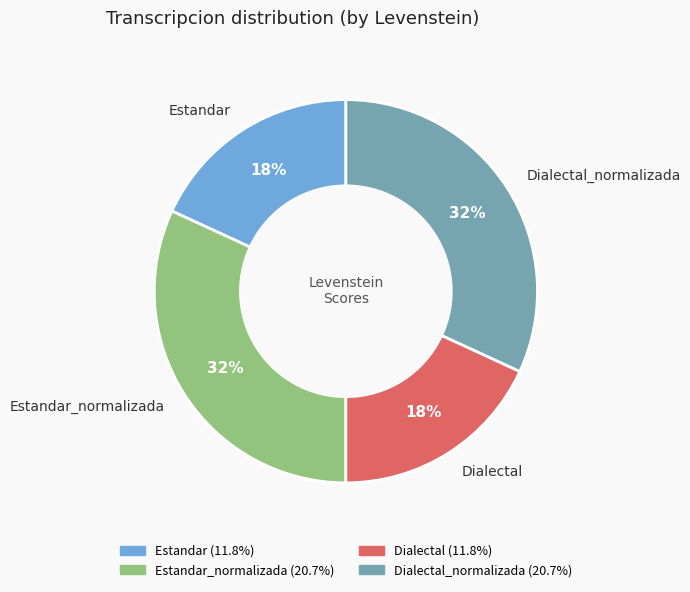

Is there a majority slice in this chart?

No